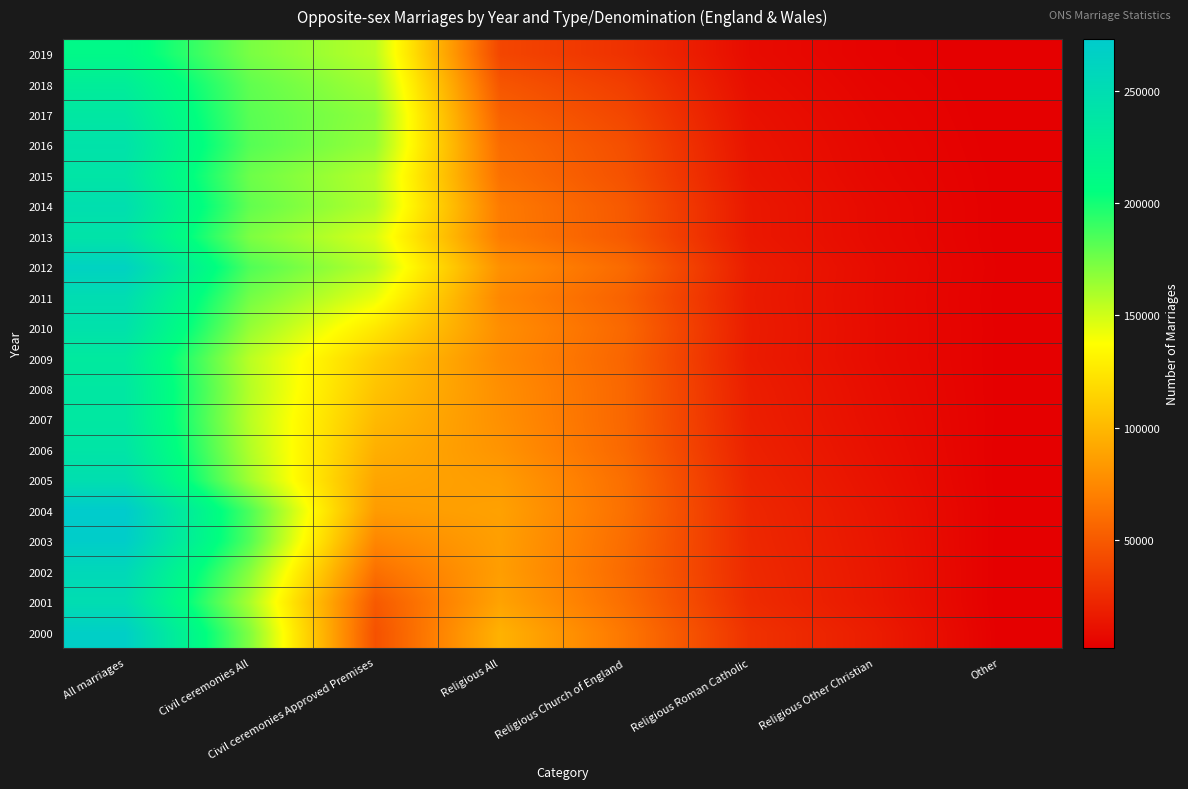

Reading left to right, what are all the values shown in this chart?

2019: All marriages=213122	Civil ceremonies All=173225	Civil ceremonies Approved Premises=156114	Religious All=39897	Religious Church of England=28912	Religious Roman Catholic=8842	Religious Other Christian=4049	Other=2143
2018: All marriages=227870	Civil ceremonies All=179752	Civil ceremonies Approved Premises=162545	Religious All=48118	Religious Church of England=35536	Religious Roman Catholic=10303	Religious Other Christian=4958	Other=2279
2017: All marriages=235910	Civil ceremonies All=181607	Civil ceremonies Approved Premises=167415	Religious All=54303	Religious Church of England=40051	Religious Roman Catholic=11944	Religious Other Christian=5841	Other=2308
2016: All marriages=242774	Civil ceremonies All=182766	Civil ceremonies Approved Premises=165466	Religious All=60008	Religious Church of England=44392	Religious Roman Catholic=13129	Religious Other Christian=6513	Other=2487
2015: All marriages=239020	Civil ceremonies All=176406	Civil ceremonies Approved Premises=157243	Religious All=62614	Religious Church of England=45901	Religious Roman Catholic=13938	Religious Other Christian=6937	Other=2775
2014: All marriages=247372	Civil ceremonies All=179344	Civil ceremonies Approved Premises=158057	Religious All=68028	Religious Church of England=49717	Religious Roman Catholic=15493	Religious Other Christian=7895	Other=2818
2013: All marriages=240854	Civil ceremonies All=172254	Civil ceremonies Approved Premises=147875	Religious All=68600	Religious Church of England=50226	Religious Roman Catholic=15585	Religious Other Christian=8035	Other=2789
2012: All marriages=263640	Civil ceremonies All=184167	Civil ceremonies Approved Premises=156548	Religious All=79473	Religious Church of England=58797	Religious Roman Catholic=17691	Religious Other Christian=9027	Other=2985
2011: All marriages=249133	Civil ceremonies All=174681	Civil ceremonies Approved Premises=143296	Religious All=74452	Religious Church of England=54463	Religious Roman Catholic=17234	Religious Other Christian=8844	Other=2755
2010: All marriages=243808	Civil ceremonies All=165680	Civil ceremonies Approved Premises=125612	Religious All=78128	Religious Church of England=57607	Religious Roman Catholic=17654	Religious Other Christian=9032	Other=2867
2009: All marriages=232443	Civil ceremonies All=155950	Civil ceremonies Approved Premises=111313	Religious All=76493	Religious Church of England=56236	Religious Roman Catholic=17399	Religious Other Christian=8973	Other=2858
2008: All marriages=235794	Civil ceremonies All=157296	Civil ceremonies Approved Premises=106298	Religious All=78498	Religious Church of England=57057	Religious Roman Catholic=18654	Religious Other Christian=9745	Other=2787
2007: All marriages=235367	Civil ceremonies All=156198	Civil ceremonies Approved Premises=101158	Religious All=79169	Religious Church of England=57101	Religious Roman Catholic=19255	Religious Other Christian=10351	Other=2813
2006: All marriages=239454	Civil ceremonies All=158350	Civil ceremonies Approved Premises=95763	Religious All=81104	Religious Church of England=57963	Religious Roman Catholic=20512	Religious Other Christian=11249	Other=2629
2005: All marriages=247805	Civil ceremonies All=162169	Civil ceremonies Approved Premises=90239	Religious All=85636	Religious Church of England=61155	Religious Roman Catholic=21914	Religious Other Christian=12315	Other=2567
2004: All marriages=273069	Civil ceremonies All=184913	Civil ceremonies Approved Premises=85154	Religious All=88156	Religious Church of England=62006	Religious Roman Catholic=23428	Religious Other Christian=13578	Other=2722
2003: All marriages=270109	Civil ceremonies All=183124	Civil ceremonies Approved Premises=73784	Religious All=86985	Religious Church of England=60385	Religious Roman Catholic=24046	Religious Other Christian=14188	Other=2554
2002: All marriages=255596	Civil ceremonies All=169210	Civil ceremonies Approved Premises=61749	Religious All=86386	Religious Church of England=58980	Religious Roman Catholic=24888	Religious Other Christian=14844	Other=2518
2001: All marriages=249227	Civil ceremonies All=160238	Civil ceremonies Approved Premises=50149	Religious All=88989	Religious Church of England=60878	Religious Roman Catholic=25728	Religious Other Christian=15210	Other=2383
2000: All marriages=267961	Civil ceremonies All=170800	Civil ceremonies Approved Premises=45792	Religious All=97161	Religious Church of England=65536	Religious Roman Catholic=29063	Religious Other Christian=17751	Other=2562